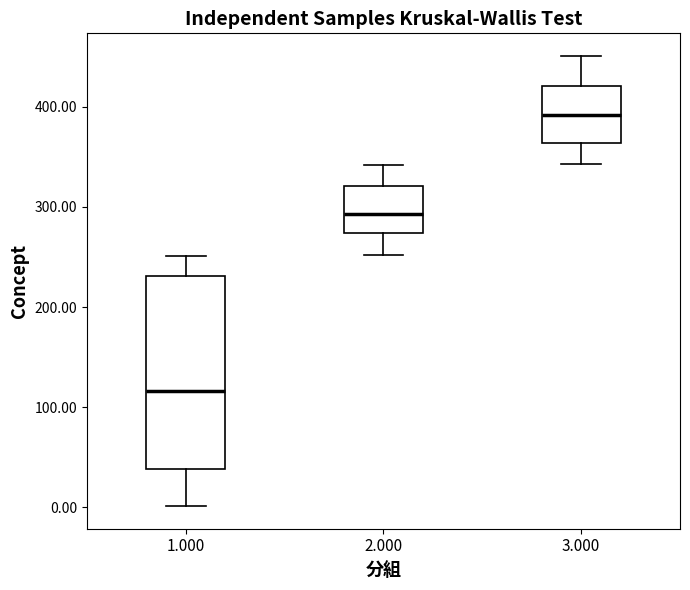

Reading left to right, transcribe this box plot: for each box, give where its median line is, the range the box spans, and where its two whiskers end, as read against the y-axis. The values are not printed on the chart, so give them approximately, as read against the axis.

1.000: median 120, box 40 to 230, whiskers 0 to 250
2.000: median 290, box 270 to 320, whiskers 250 to 340
3.000: median 390, box 360 to 420, whiskers 340 to 450